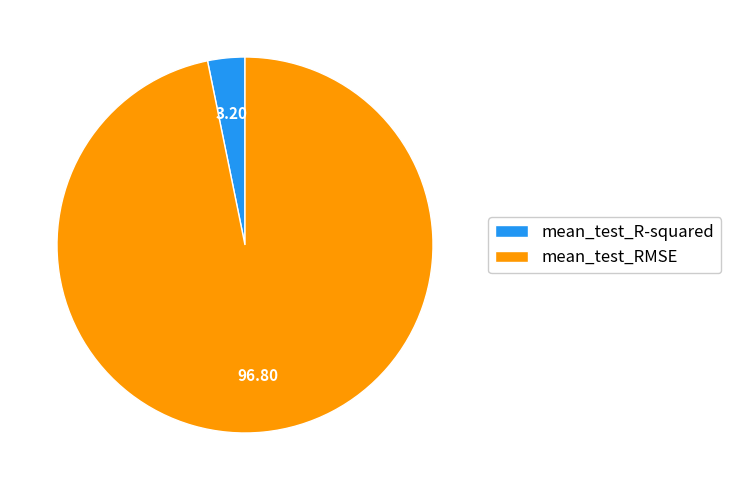

Which has a higher value, mean_test_R-squared or mean_test_RMSE?

mean_test_RMSE